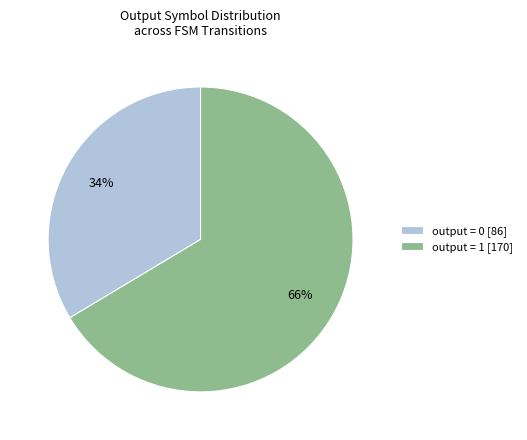

To the nearest percent, what portion does output = 1 [170] represent?

66%